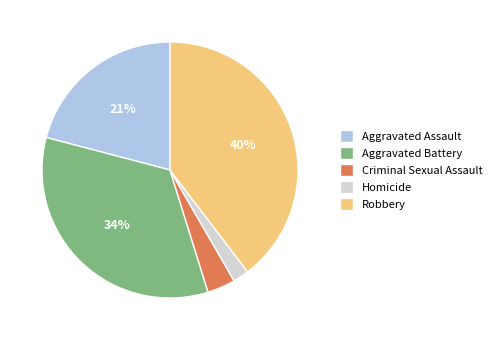

Is there any slice that represents more than half of the pie?

No